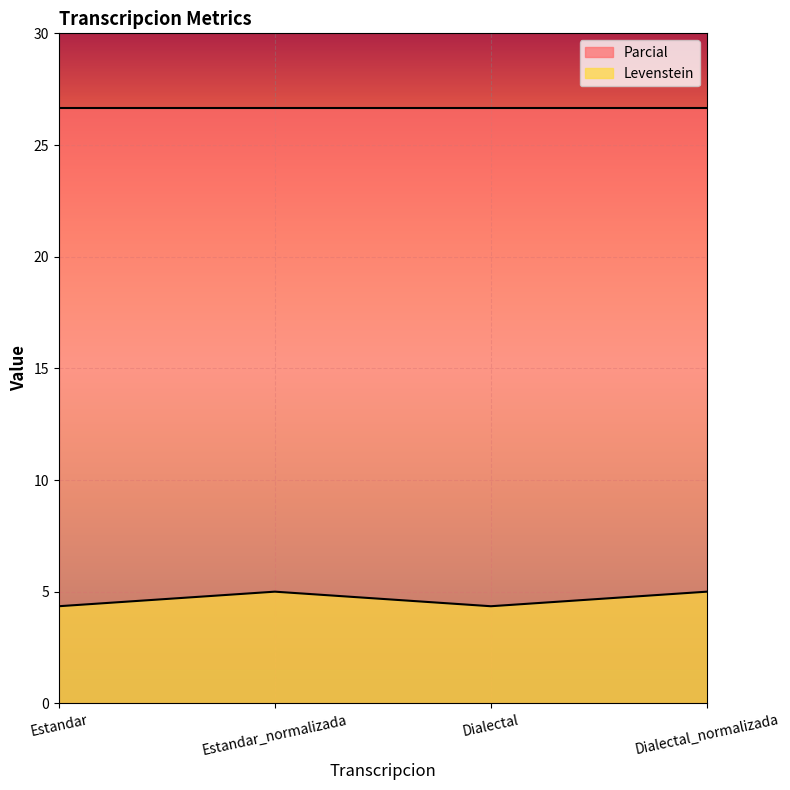

Rank the categories by value from lowest to highest.

Estandar, Dialectal, Estandar_normalizada, Dialectal_normalizada